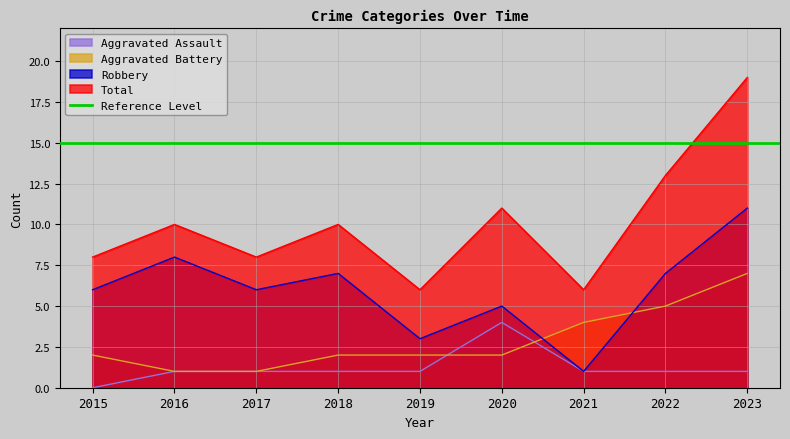

How many values in the Robbery series exceed 6?

4